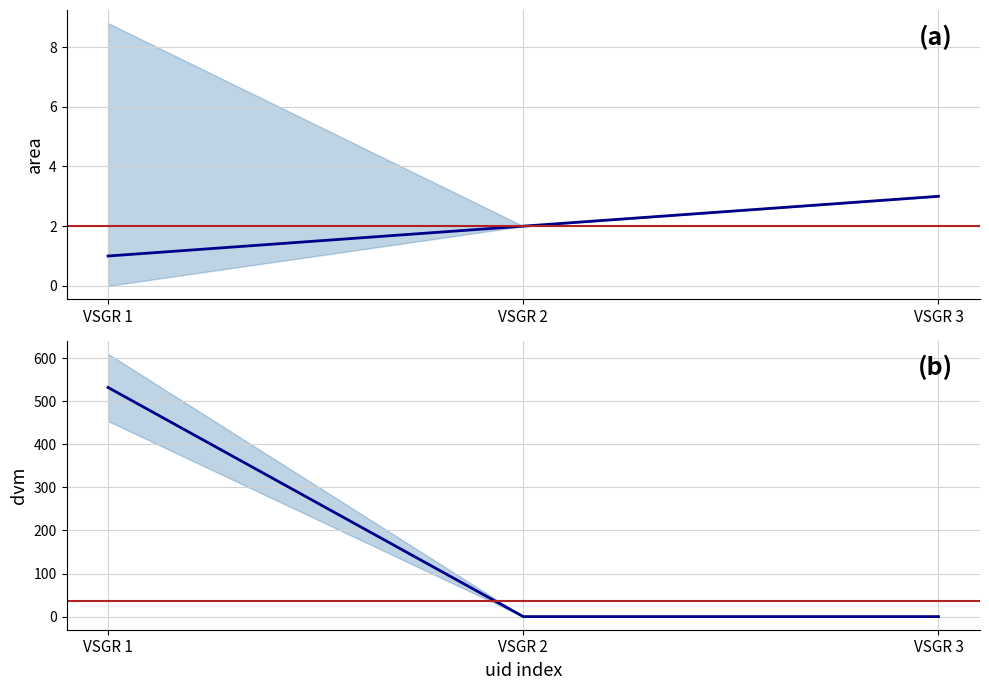

What is the approximate value of dvm at VSGR 1, to the nearest 100?

500